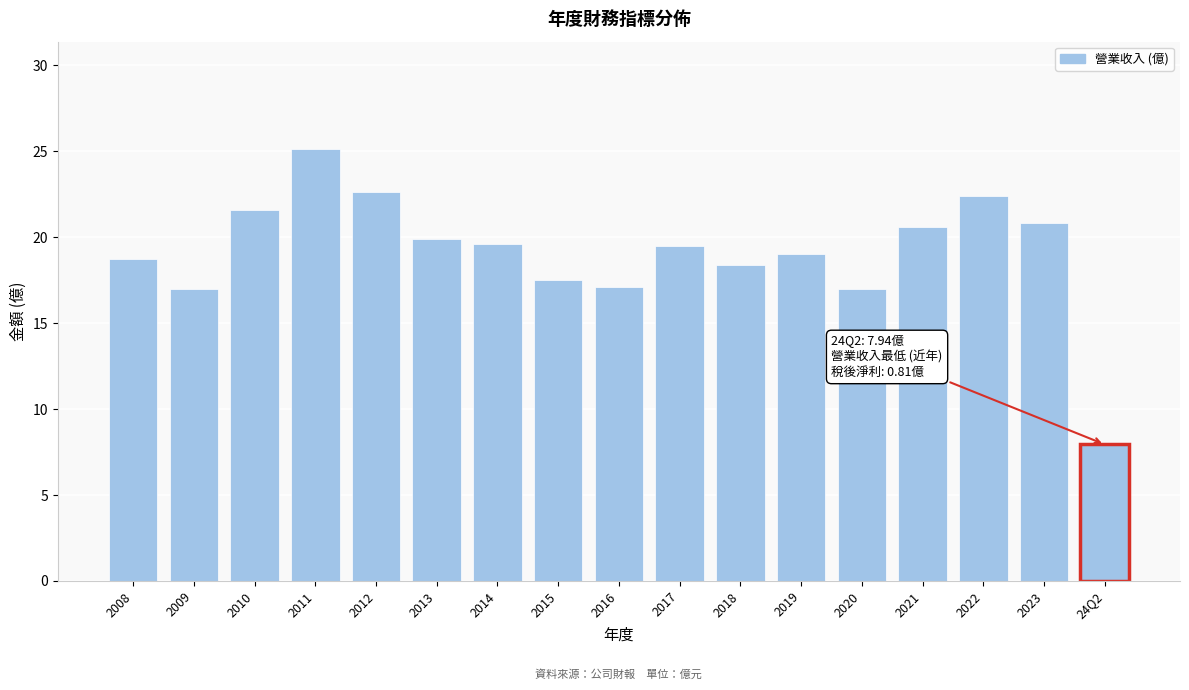

What is the label of the 16th bar from the right?

2009